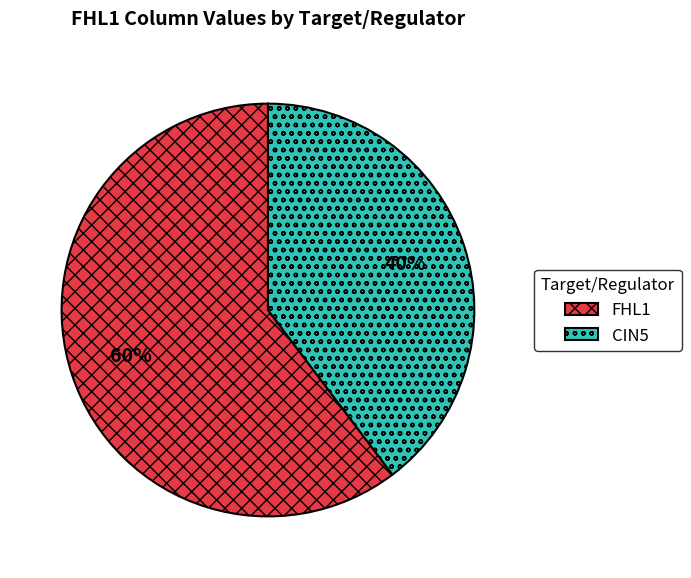

What is the ratio of the value at FHL1 to the value at CIN5?

1.5